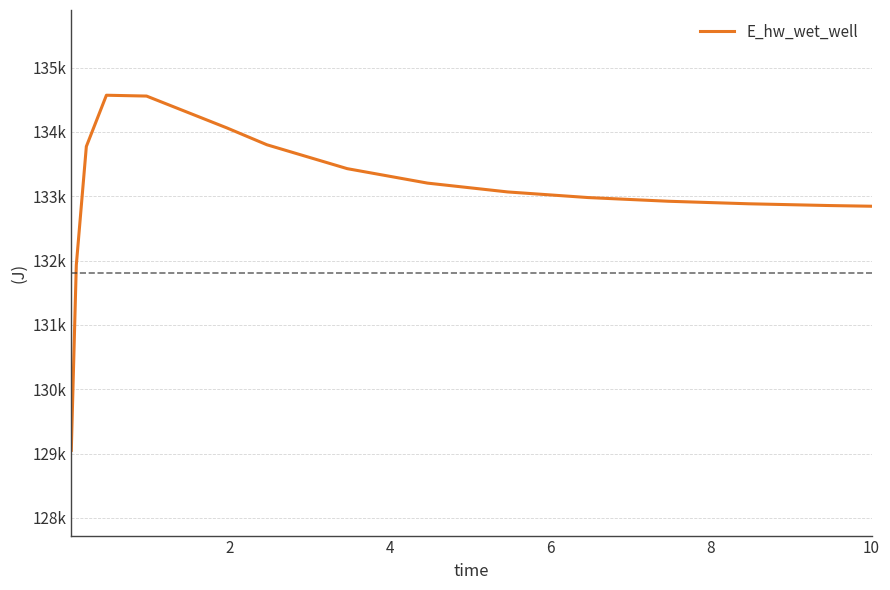

Is this an area chart (filled region under the line)?

No